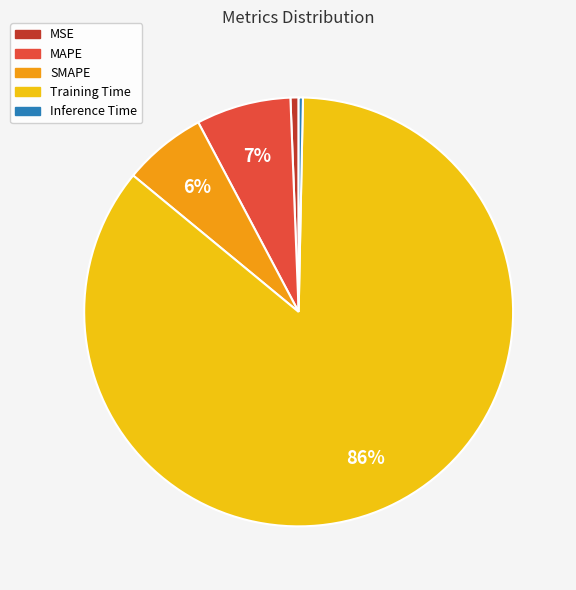

Is the sum of MSE and Inference Time greater than half?

No